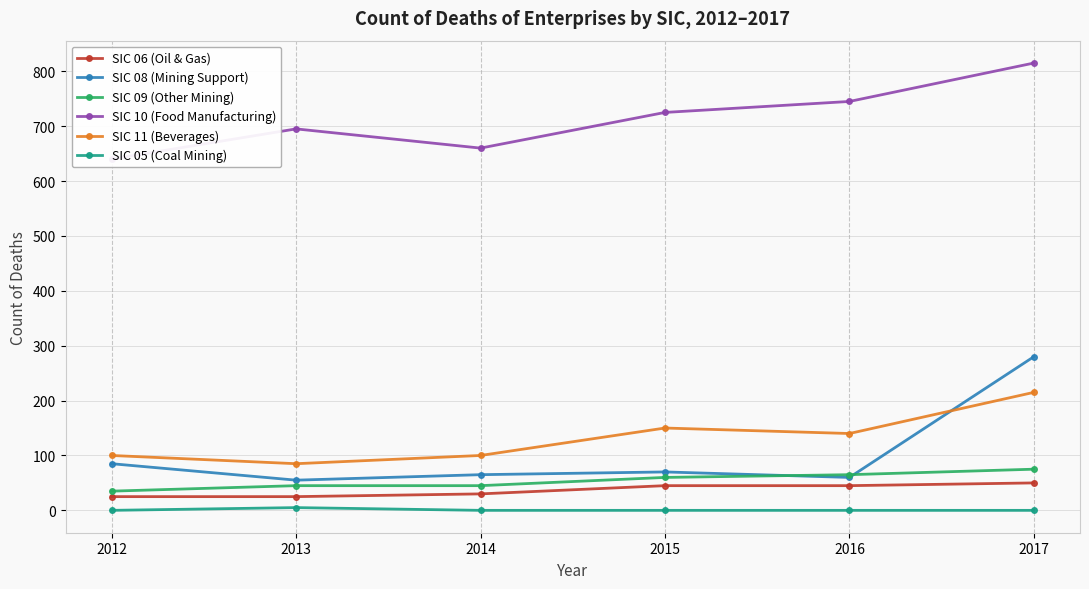

The value of SIC 08 (Mining Support) at 2012 is 85. True or false?

True